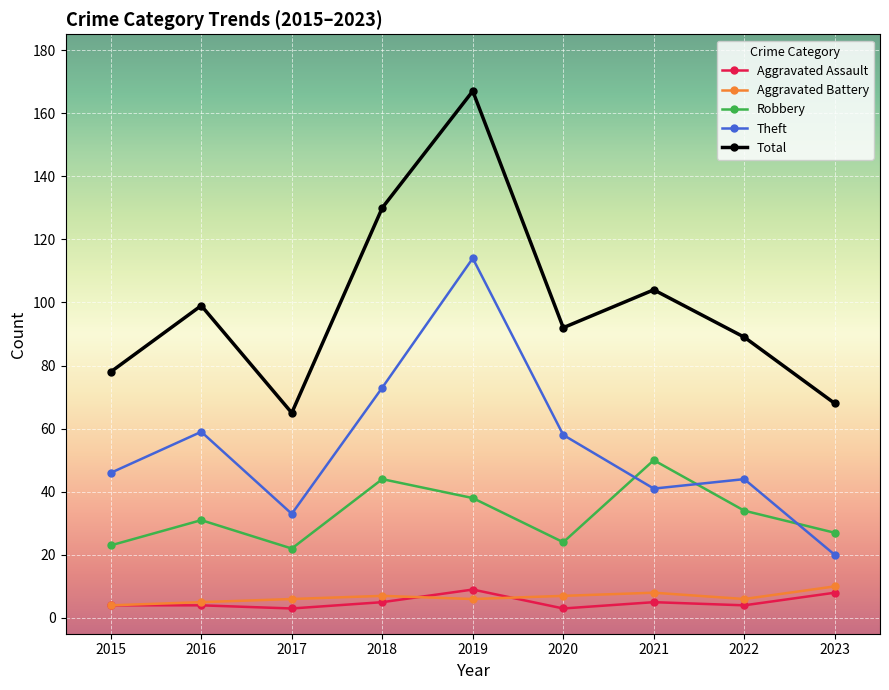

What value does the Robbery series have at 2022, to the nearest 10?

30